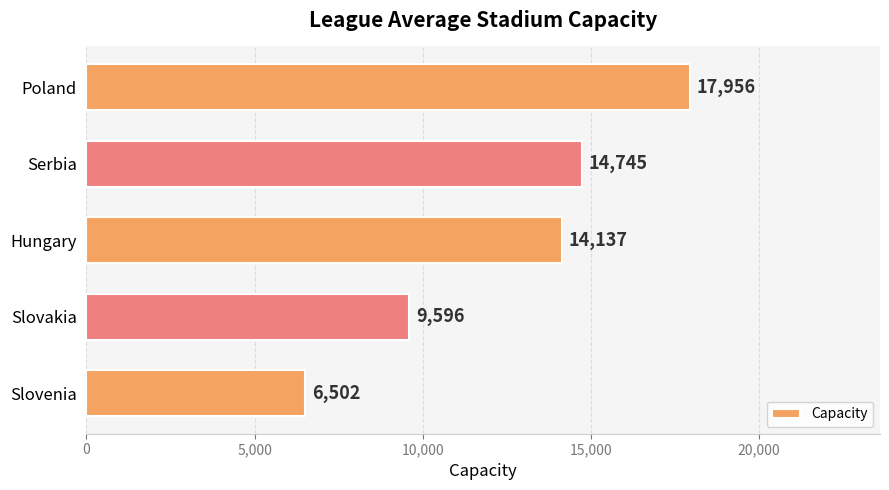

Which category has the lowest value across all series?

Slovenia